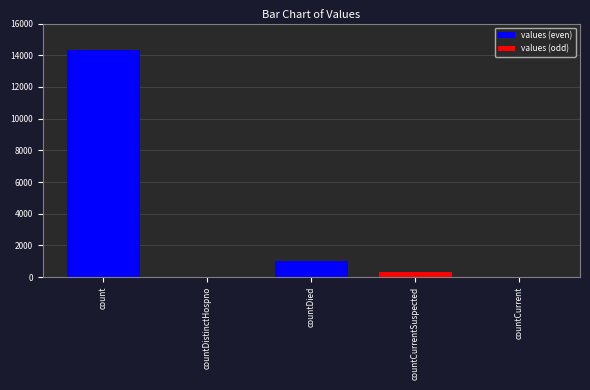

What are all the series names shown in the legend?

values (even), values (odd)